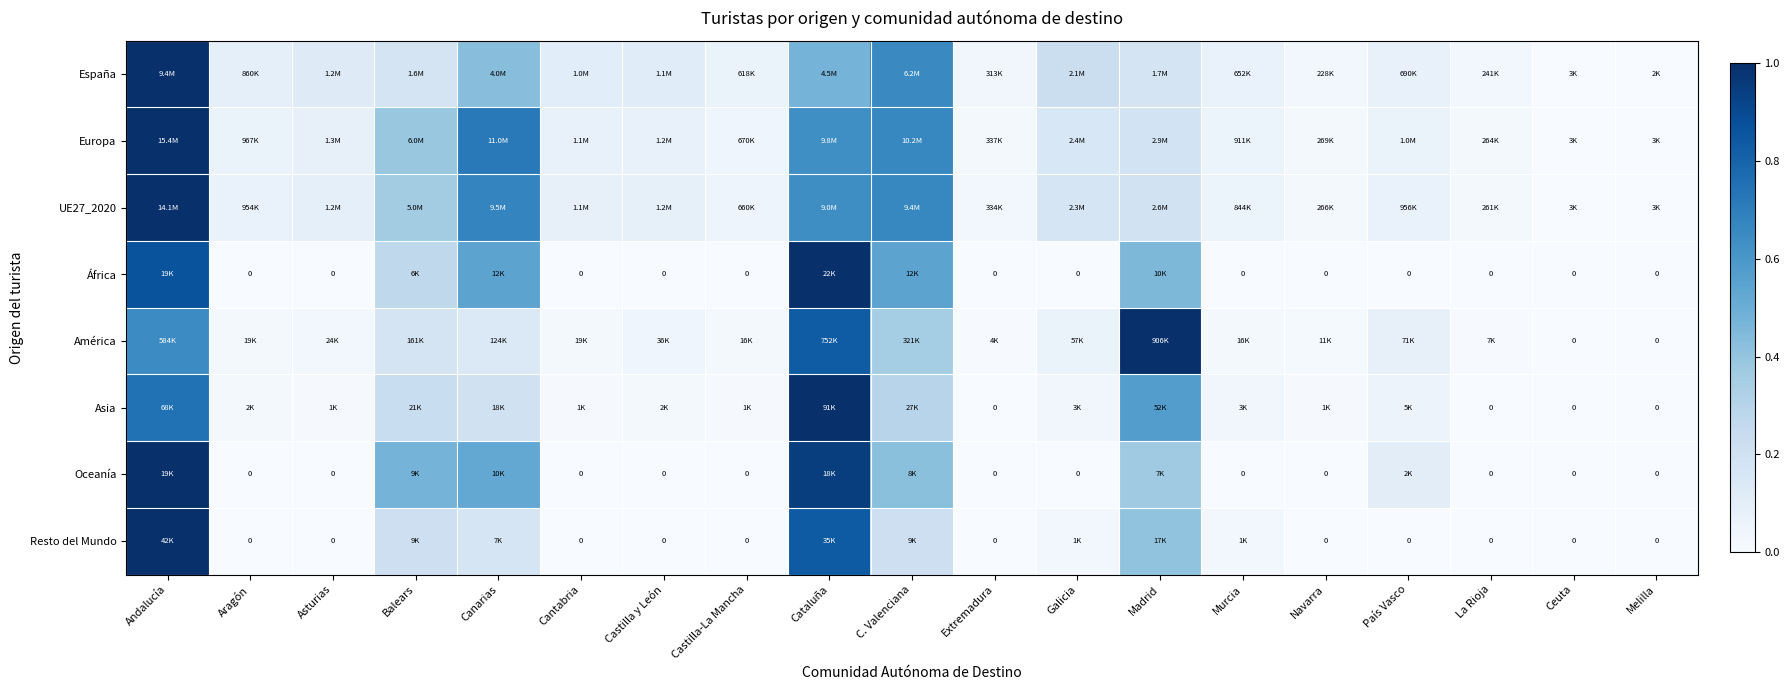

List the labels in order of Asia value, smallest first.

Extremadura, La Rioja, Ceuta, Melilla, Asturias, Cantabria, Castilla-La Mancha, Navarra, Aragón, Castilla y León, Galicia, Murcia, País Vasco, Canarias, Balears, C. Valenciana, Madrid, Andalucía, Cataluña